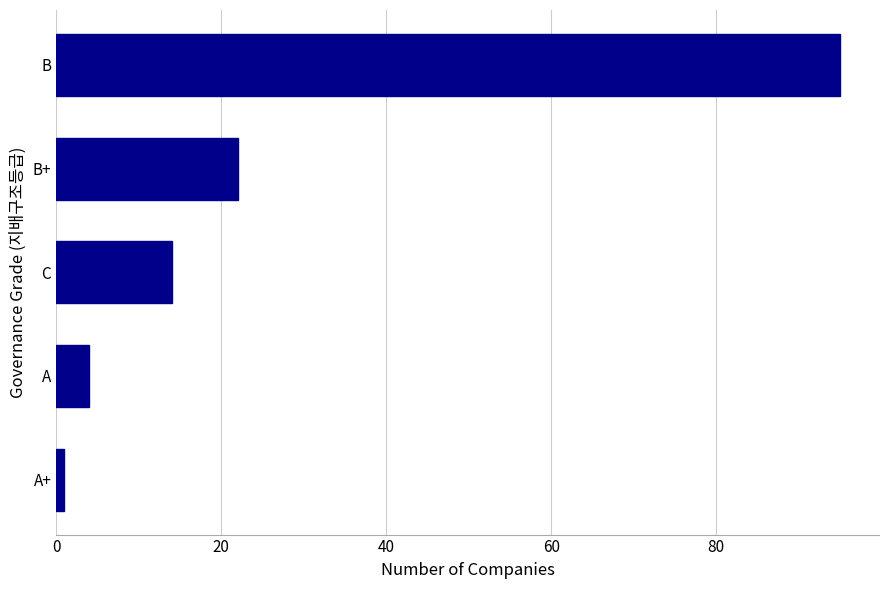

Does the chart contain any negative values?

No